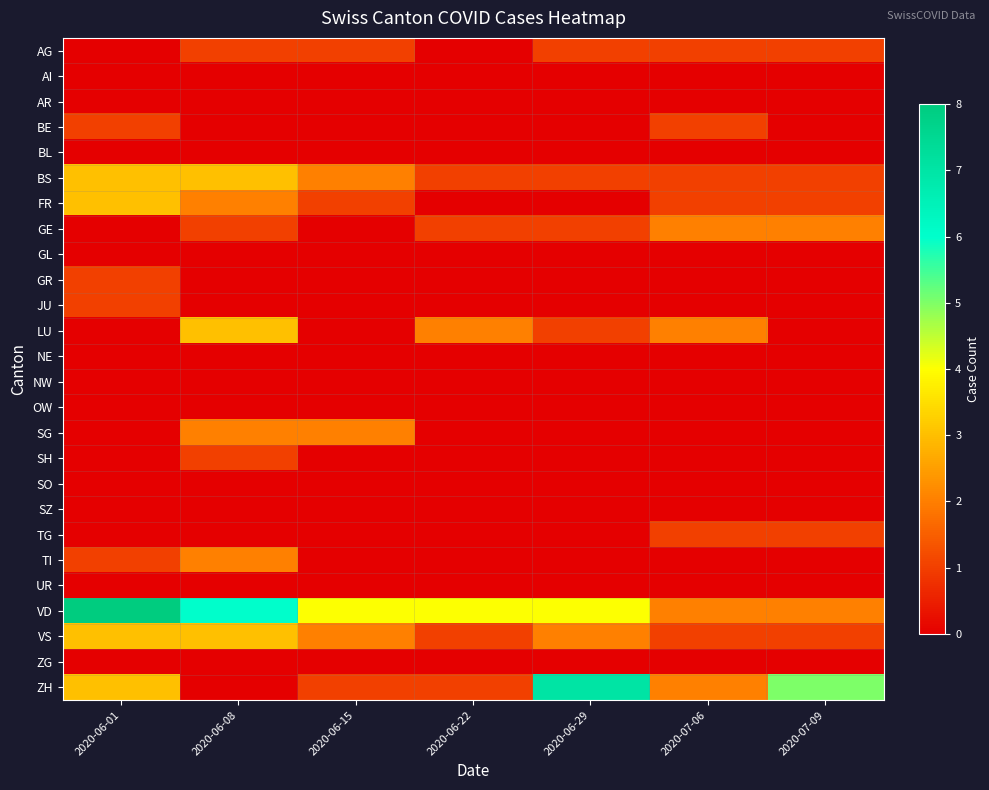

At which category is the sum across all series the highest?

2020-06-01